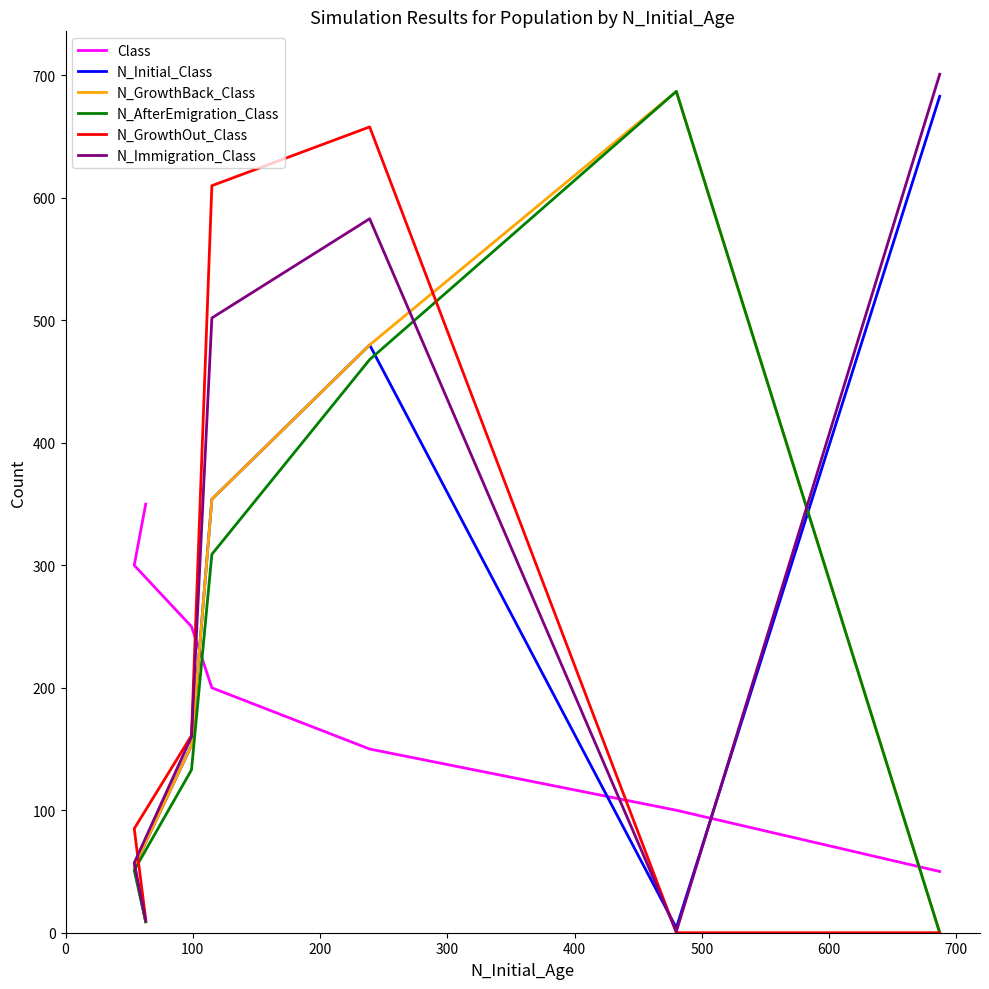

What are all the series names shown in the legend?

Class, N_Initial_Class, N_GrowthBack_Class, N_AfterEmigration_Class, N_GrowthOut_Class, N_Immigration_Class